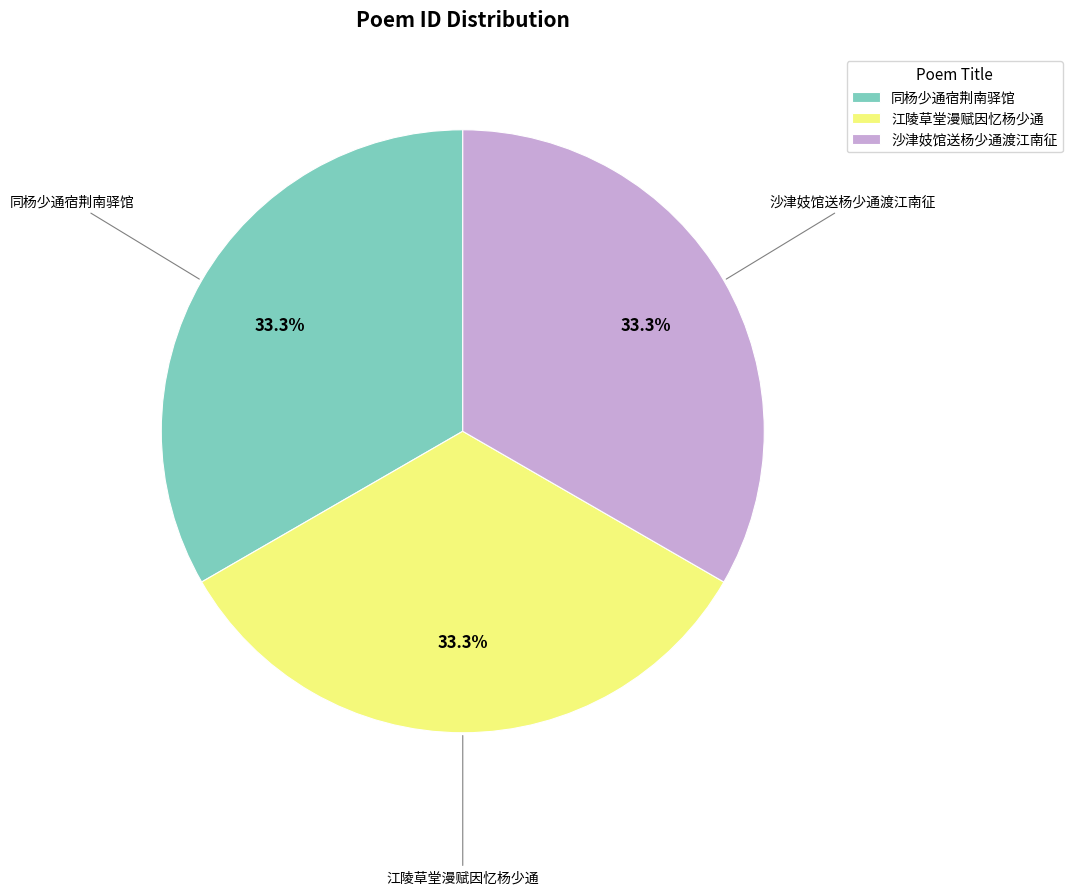

Is 沙津妓馆送杨少通渡江南征 the majority of the pie?

No